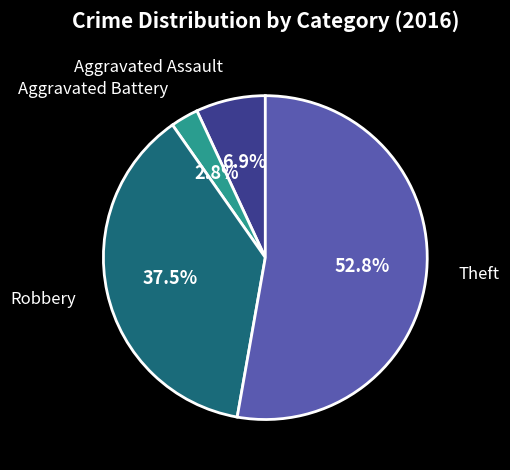

To the nearest percent, what is the average slice percentage?

25%